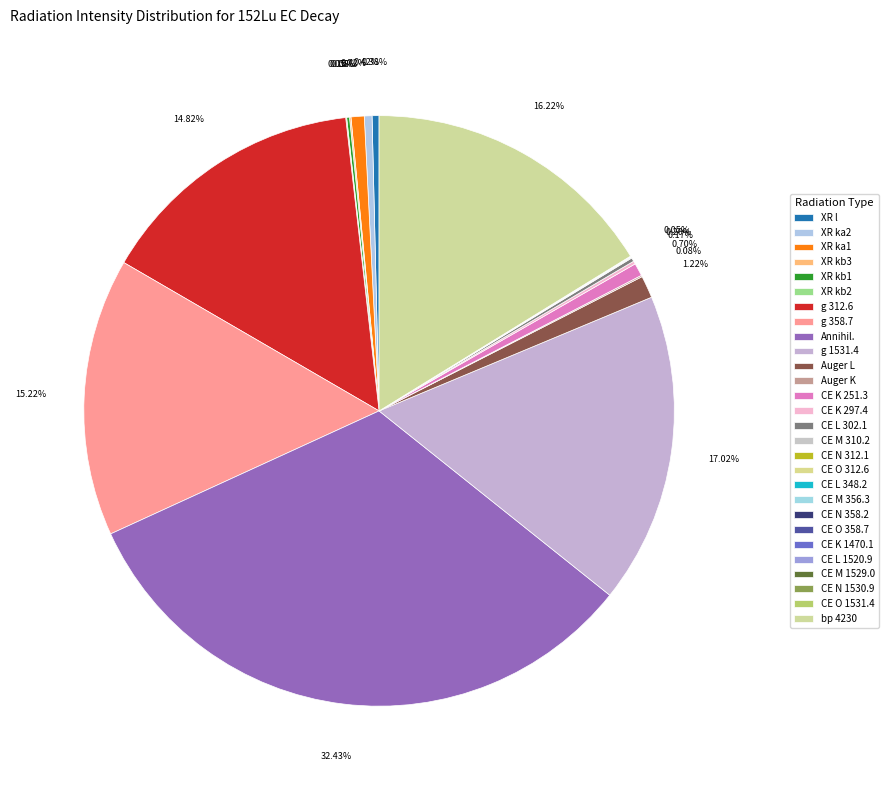

Does g 358.7 represent more than half of the total?

No